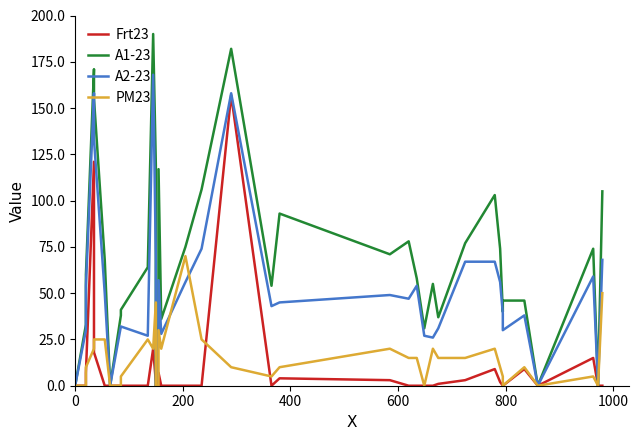

Does the chart display data point markers on the line(s)?

No